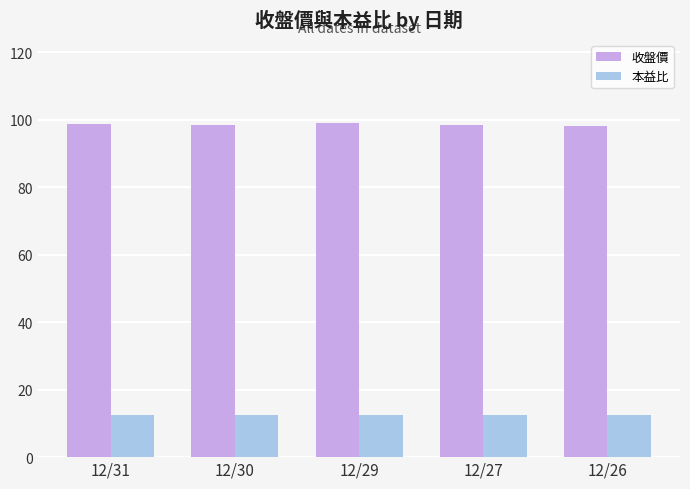

How many categories are shown in the chart?

5